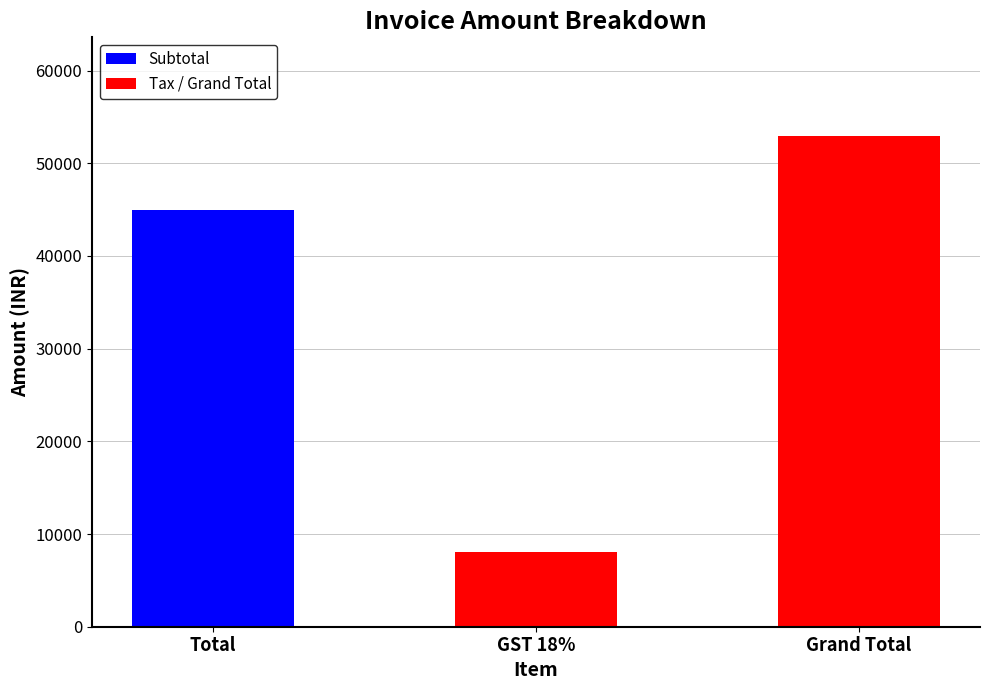

What is the difference between the values at Grand Total and Total?

8082